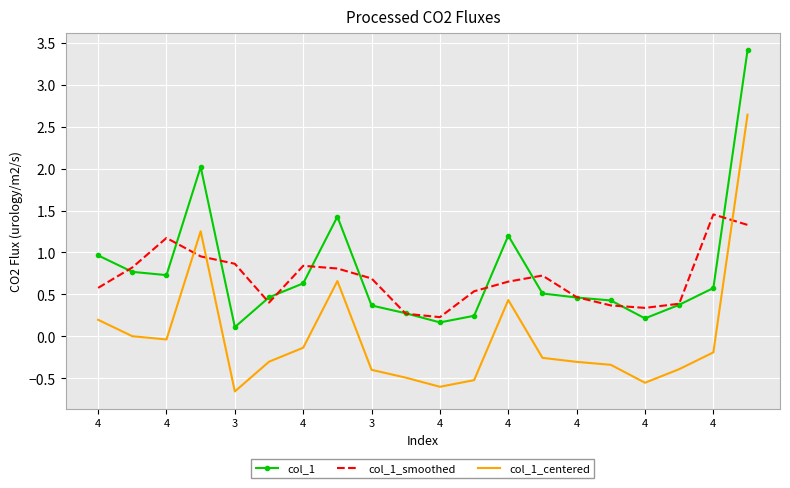

What is the greatest value displayed?

3.4